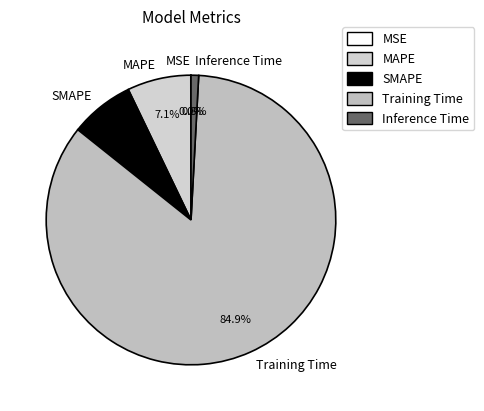

What portion of the pie excludes Inference Time?

99.2%